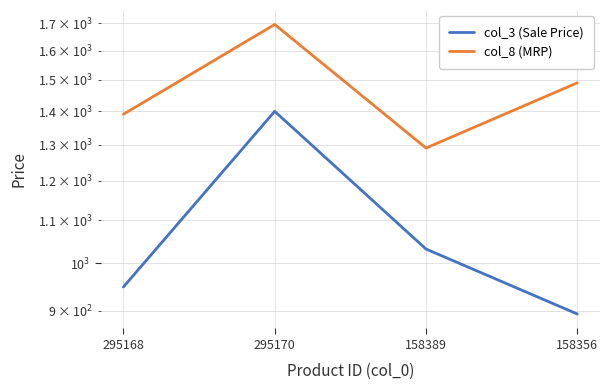

What position from the right is 158356?

1